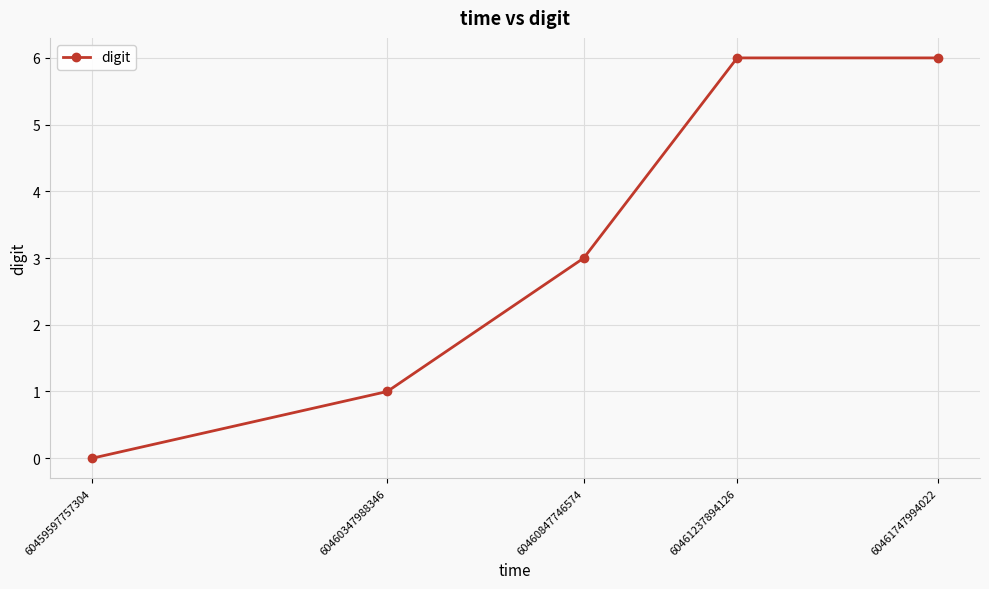

Read the value at 60460847746574.

3